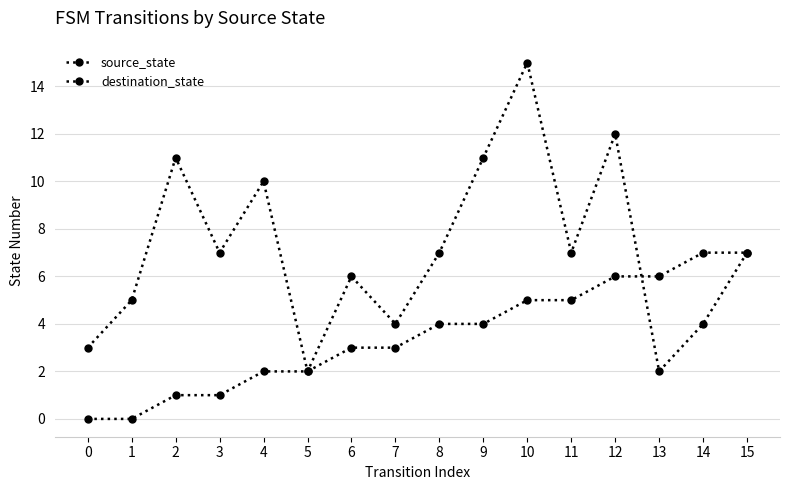

How many data points in source_state are less than 4?

8